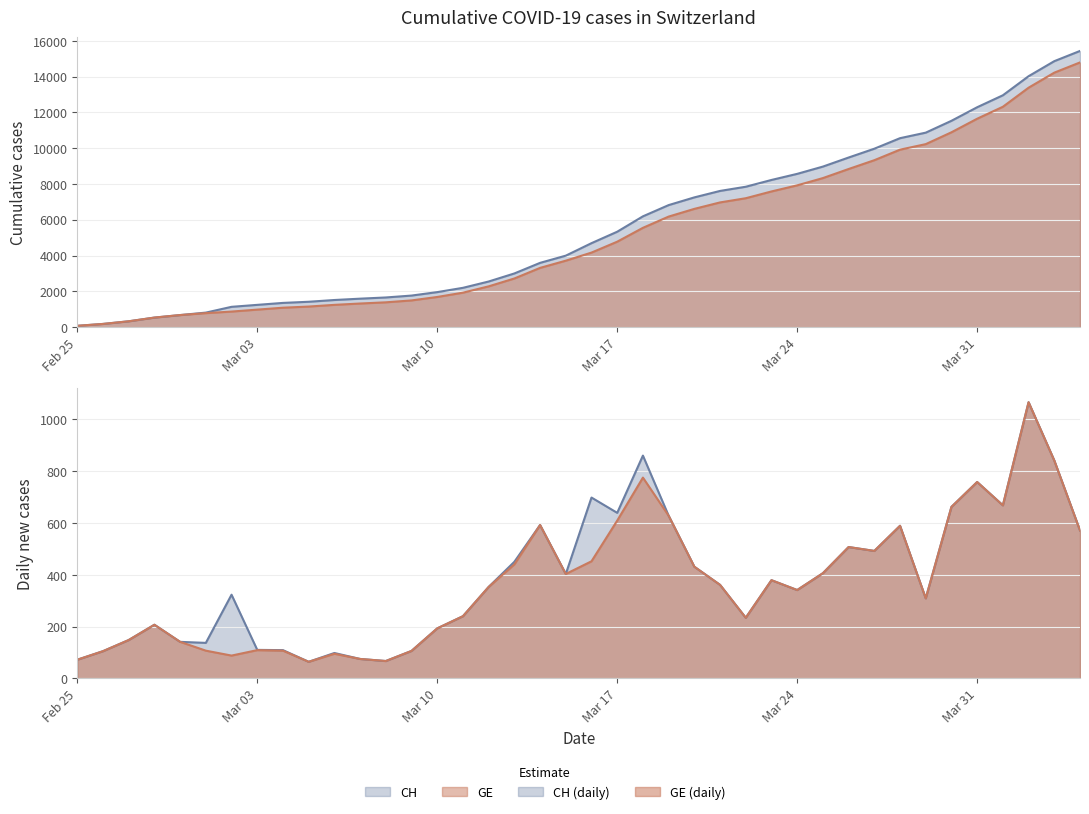

Which category has the lowest value in the GE series?

Feb 25